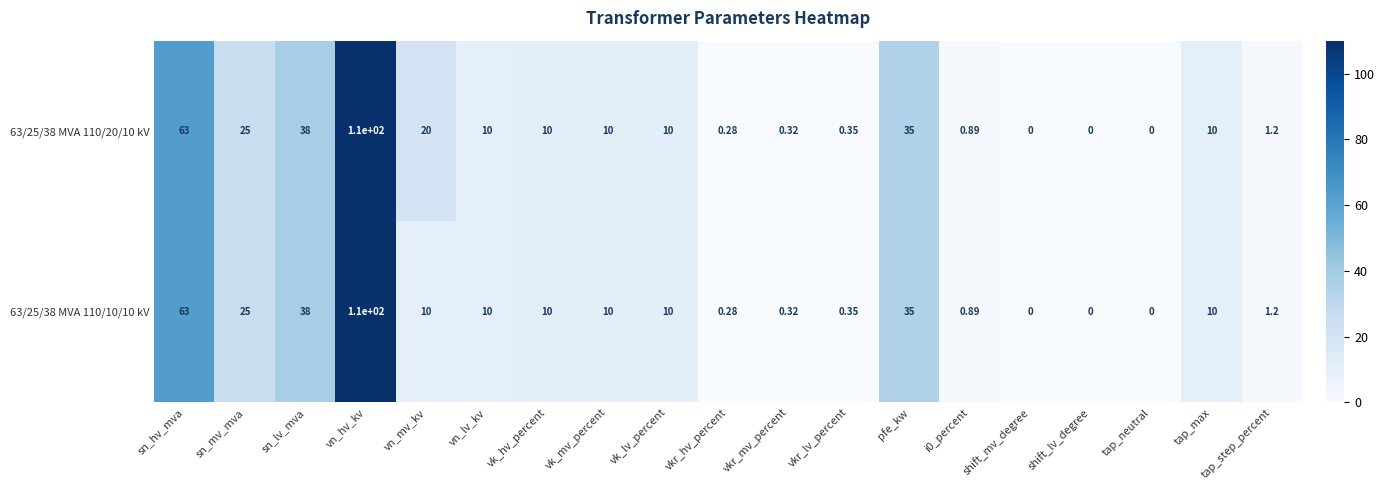

At which category is the sum across all series the highest?

vn_hv_kv